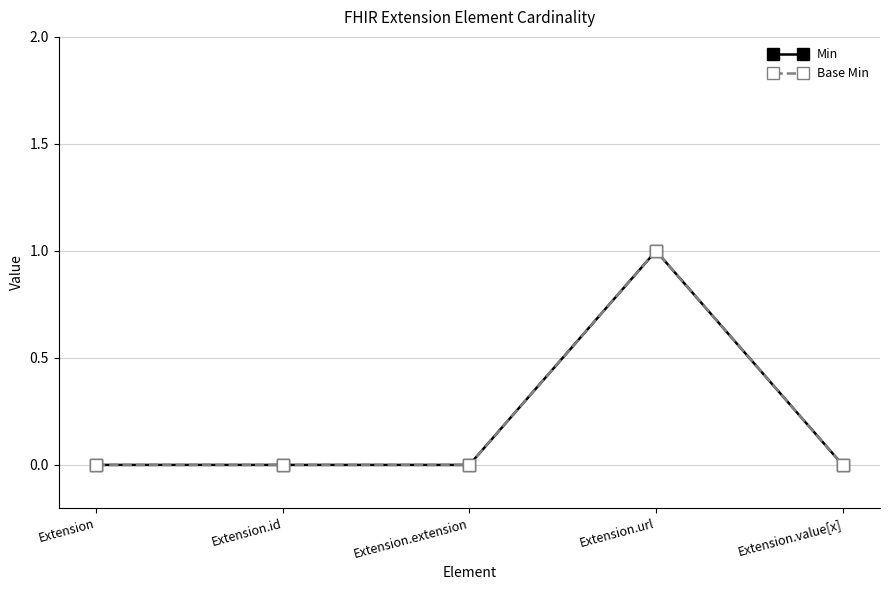

Where is Min nearest to the value 0?

Extension